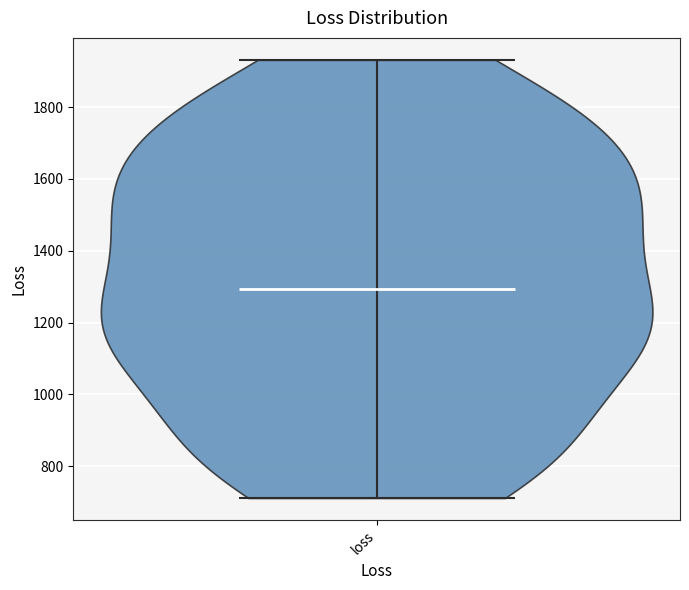

What is the highest point the violin for loss reaches on the y-axis? The values are not printed on the chart, so give them approximately, as read against the axis.

1940